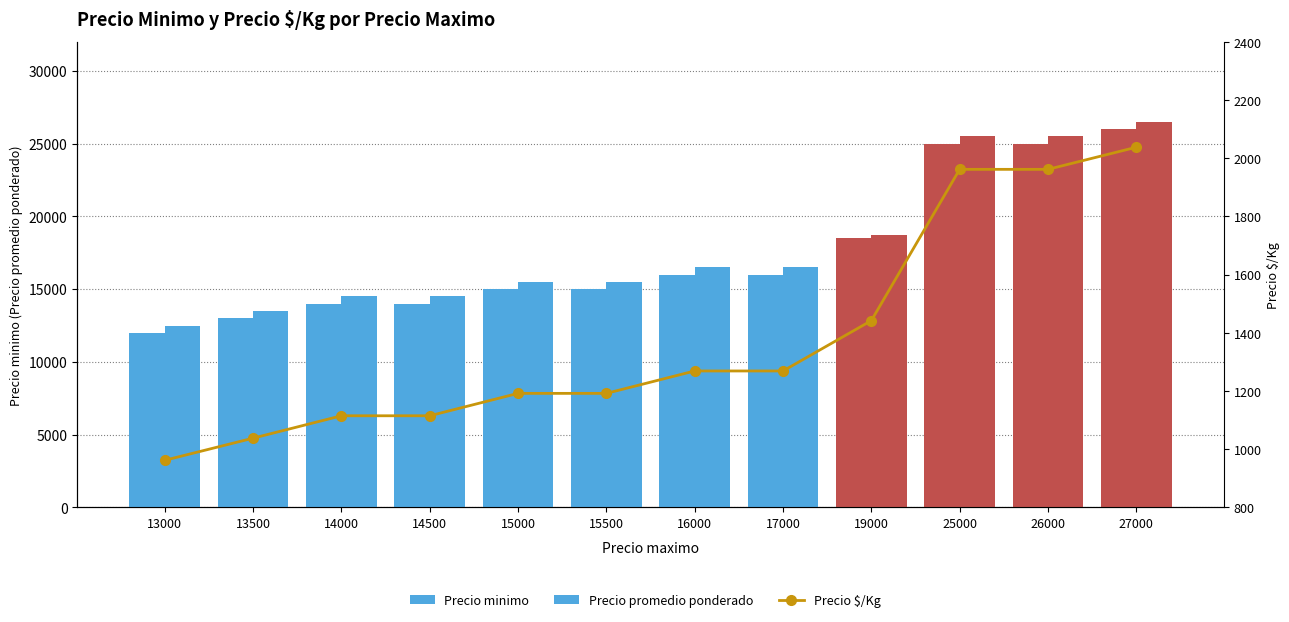

What are all the series names shown in the legend?

Precio minimo, Precio promedio ponderado, Precio $/Kg